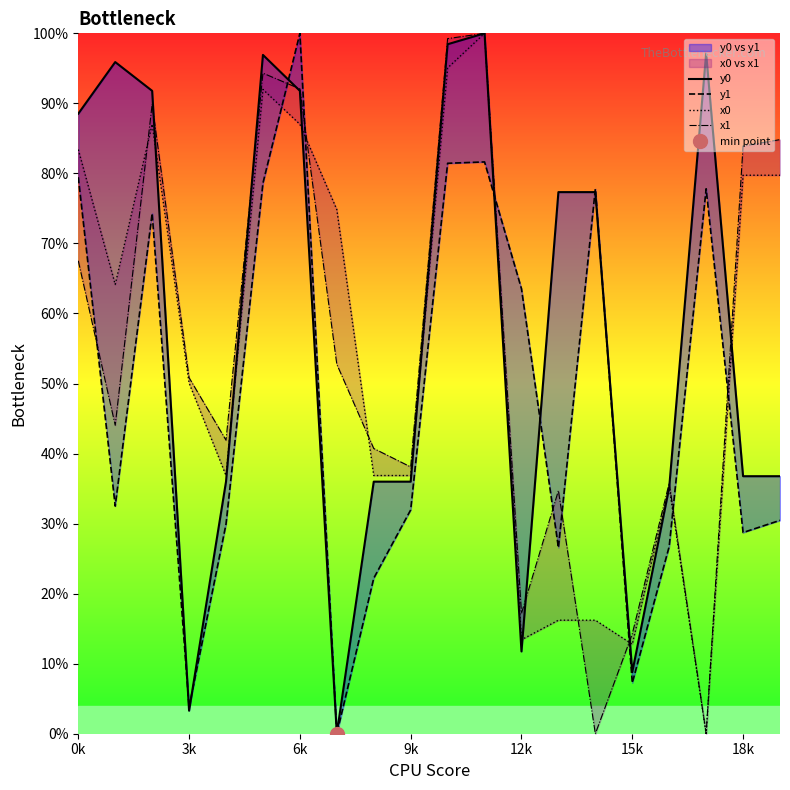

What is the sum of all y1 values?

954.7